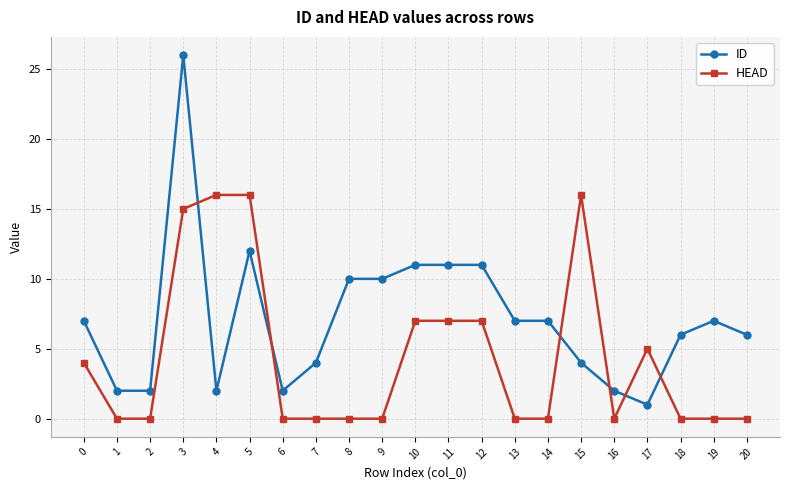

What is the average value of the ID series?

7